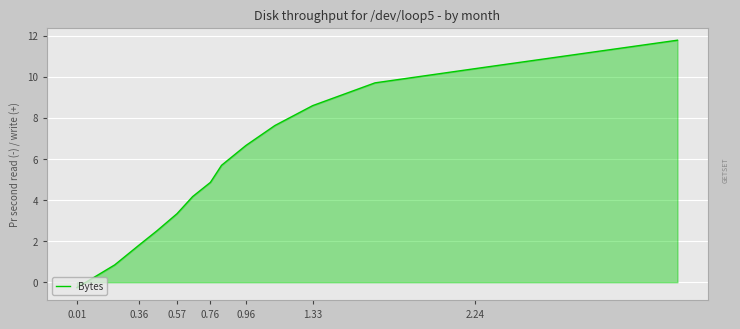

How many values exceed 5?

7